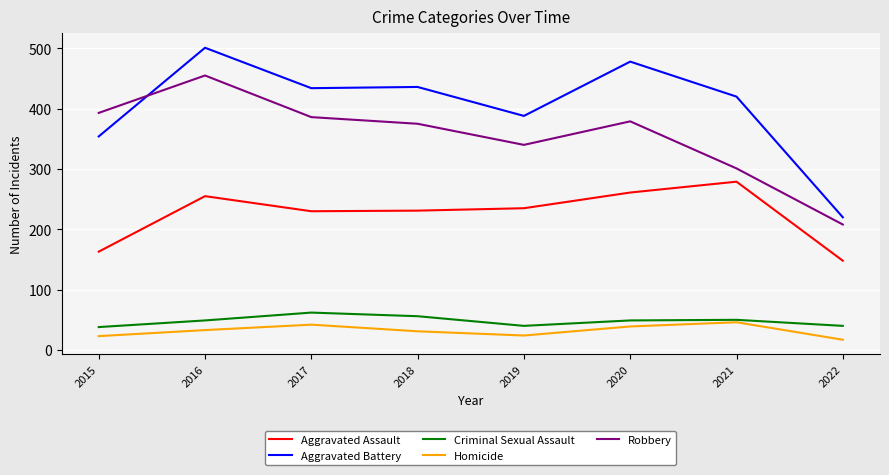

True or false: Homicide and Aggravated Assault cross at least once.

False